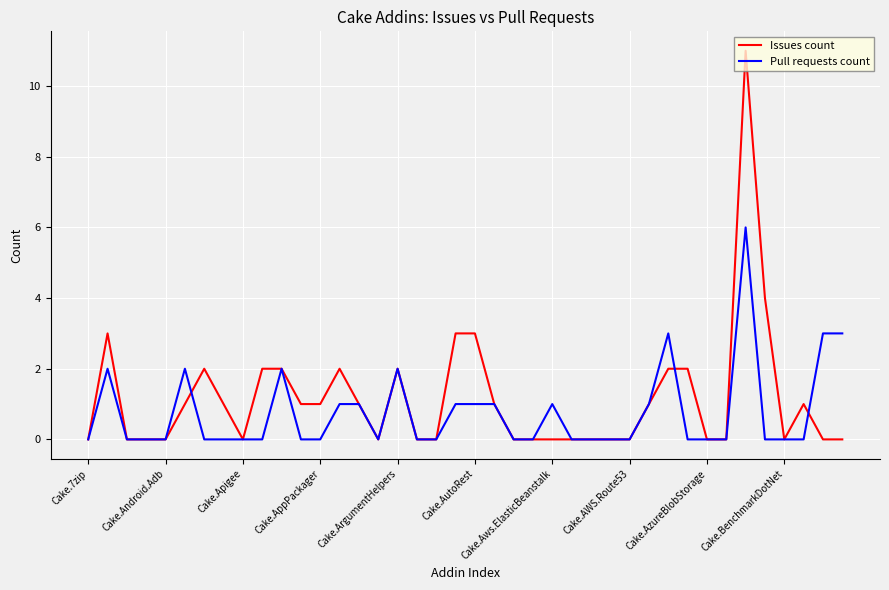

Which series has the widest spread of values?

Issues count